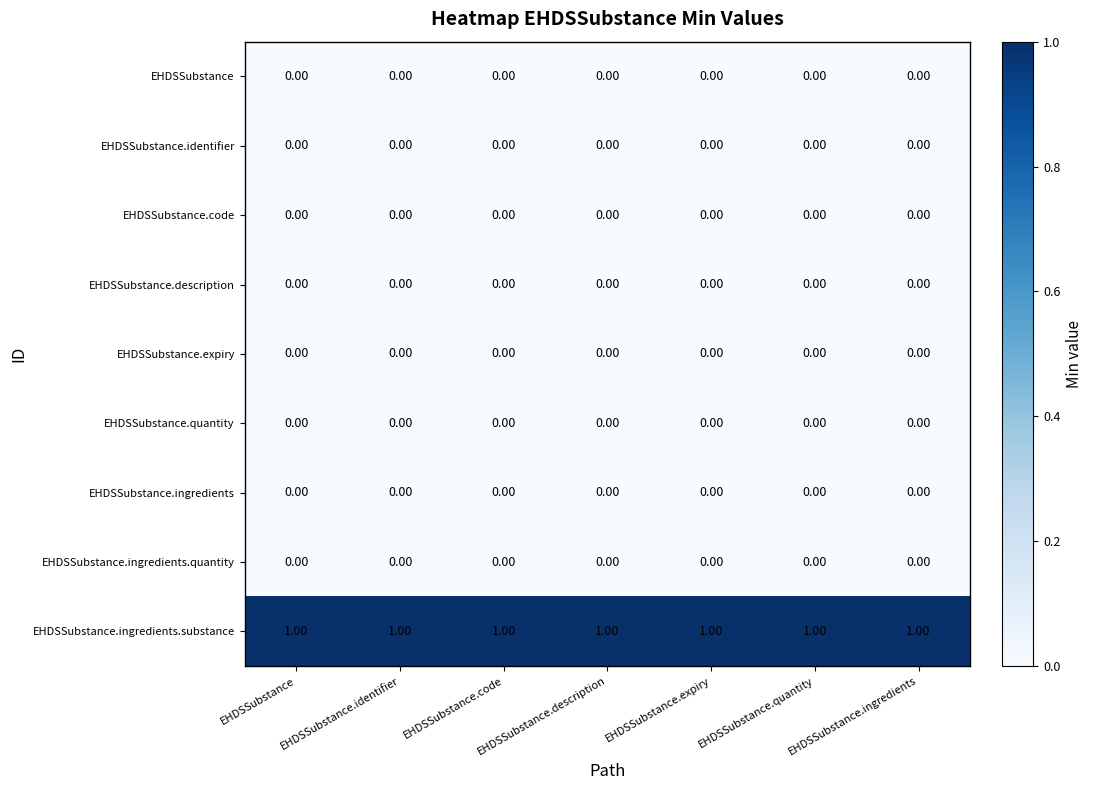

At how many categories does at least one series exceed 0?

7